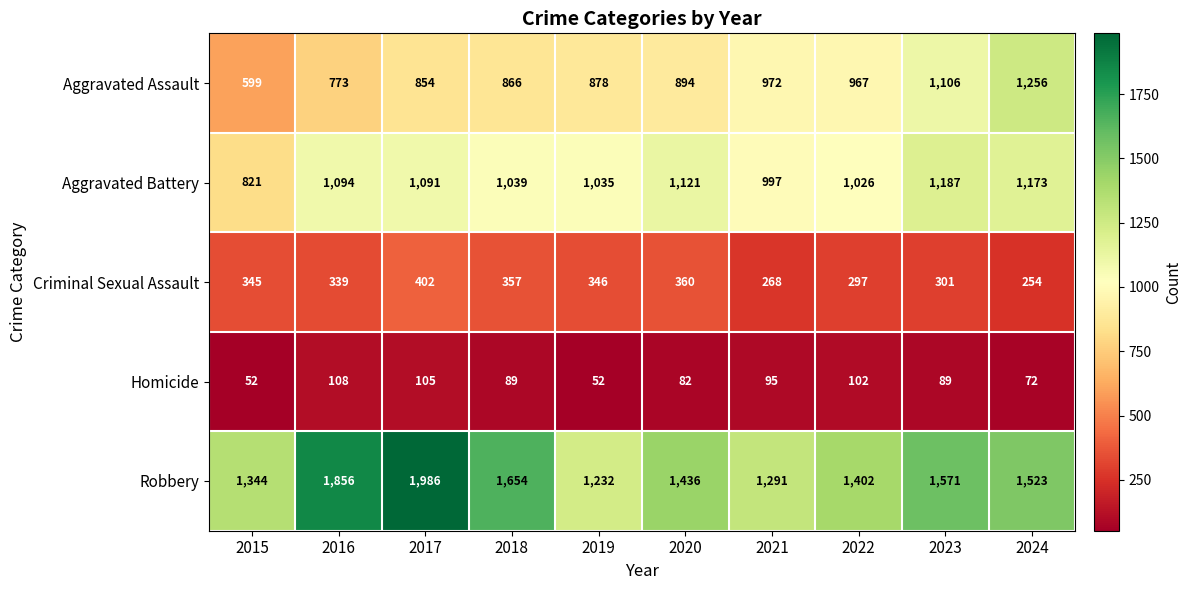

The value of Criminal Sexual Assault at 2018 is 167. True or false?

False